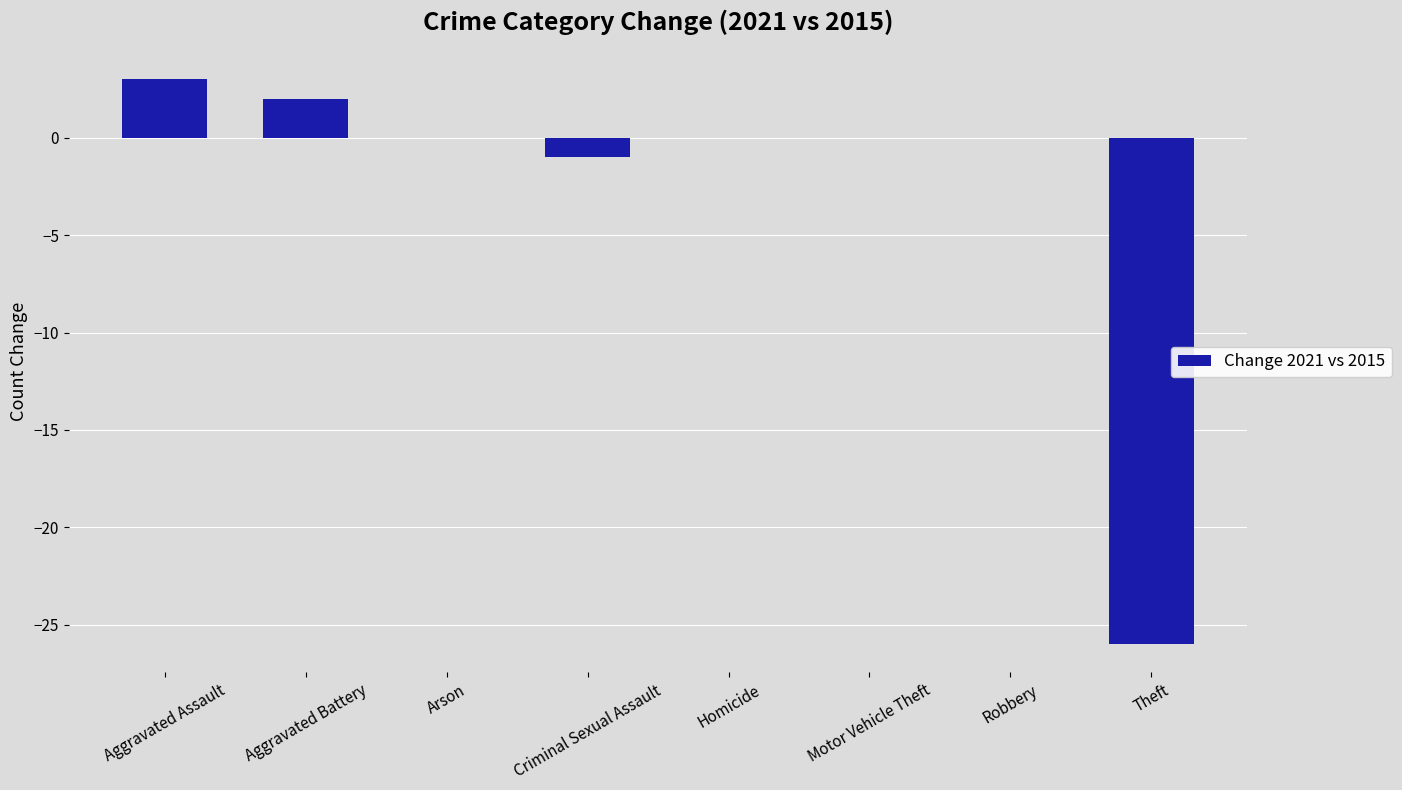

True or false: the data shows 1 at Aggravated Battery.

False